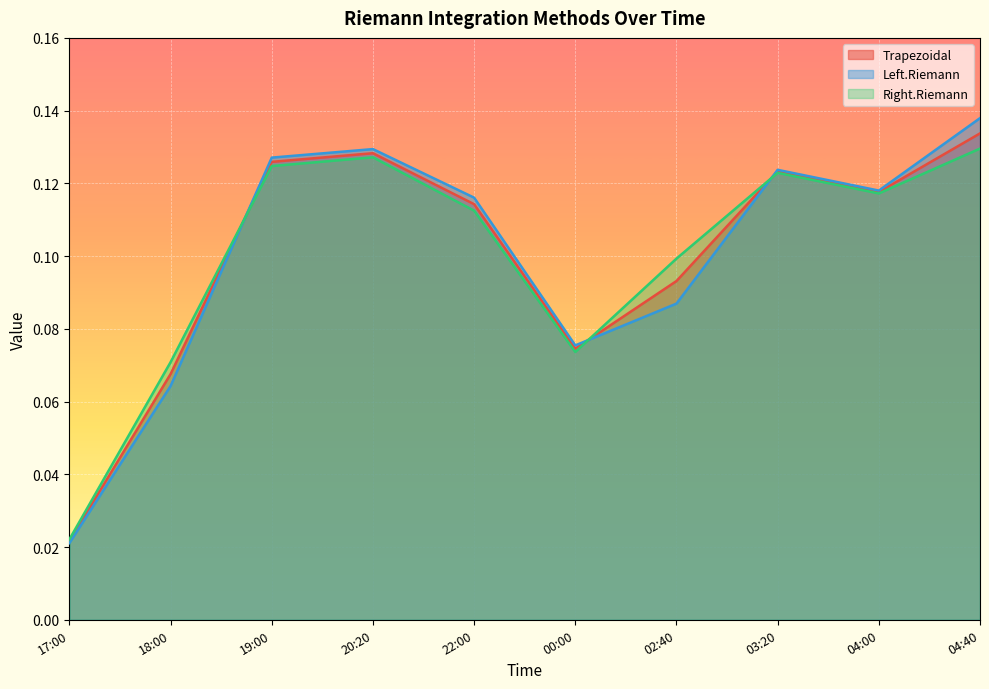

How many interior local peaks does the Trapezoidal series have?

2